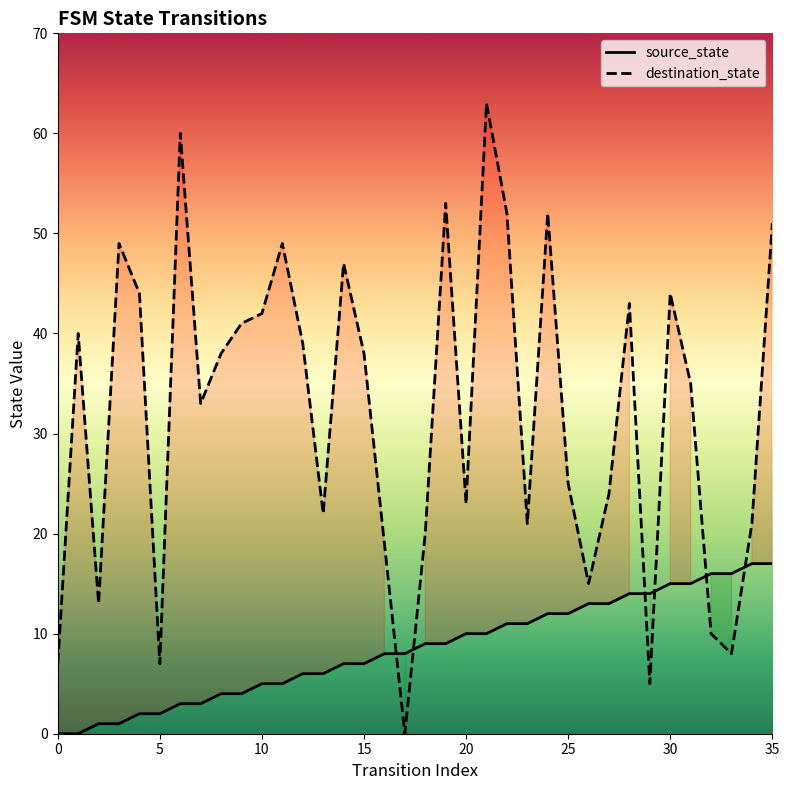

Reading left to right, transcribe all the data shown in this chart.

source_state: 0	0	1	1	2	2	3	3	4	4	5	5	6	6	7	7	8	8	9	9	10	10	11	11	12	12	13	13	14	14	15	15	16	16	17	17
destination_state: 7	40	13	49	44	7	60	33	38	41	42	49	39	22	47	38	19	0	20	53	23	63	52	21	52	25	15	24	43	5	44	35	10	8	21	51